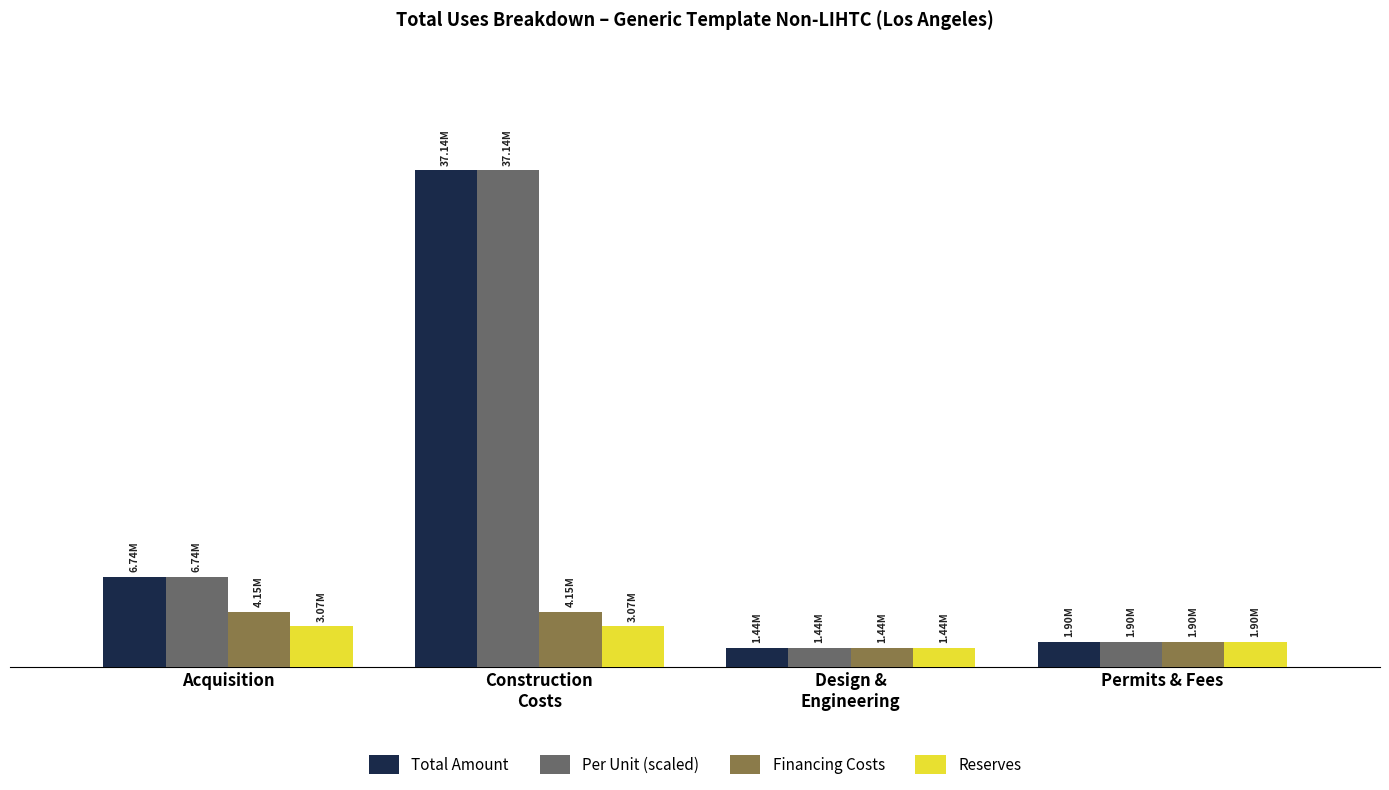

Reading right to left, extract all data points from this chart.

Total Amount: 1903349.0	1437720.0	37135500.0	6740000.0
Per Unit (scaled): 1903349.0	1437719.8	37135500.0	6739999.6
Financing Costs: 1903349.0	1437720.0	4146549.4	4146549.4
Reserves: 1903349.0	1437720.0	3071982.5	3071982.5